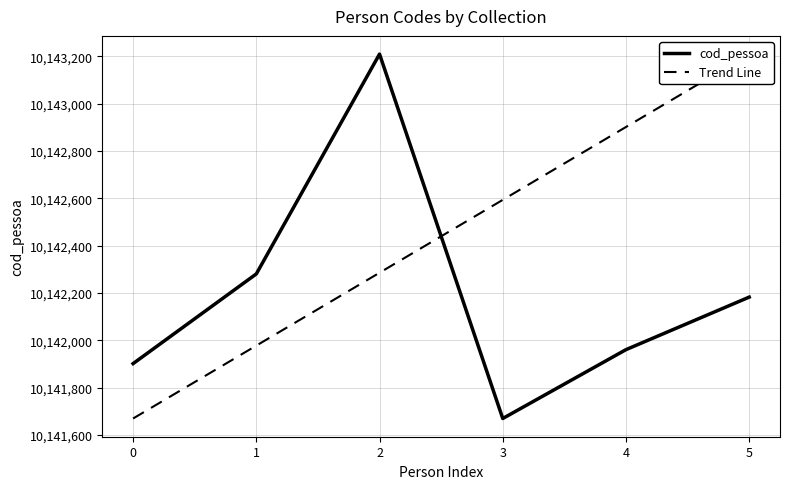

Where do cod_pessoa and Trend Line first cross each other?

2 and 3